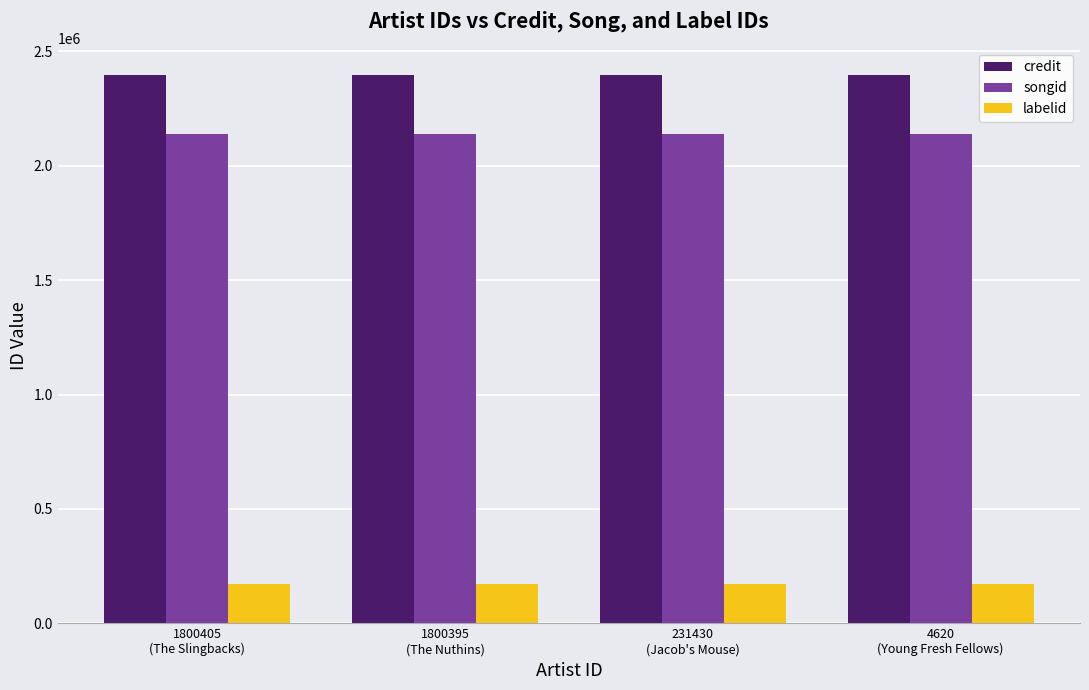

Which series has the largest total across all categories?

credit